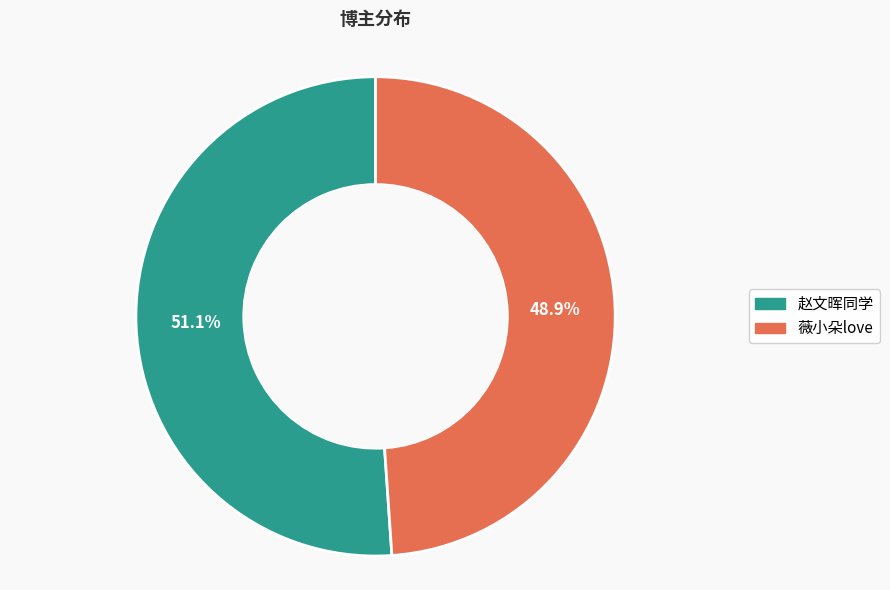

To the nearest percent, what portion does 薇小朵love represent?

49%